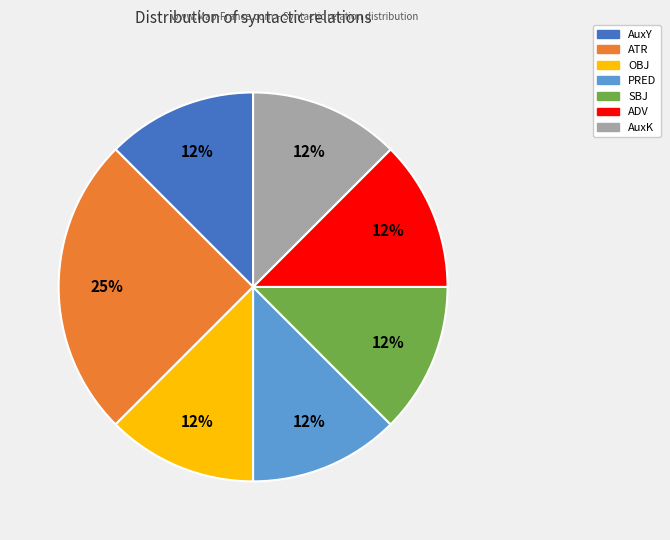

What is the ratio of the value at SBJ to the value at OBJ?

1.0